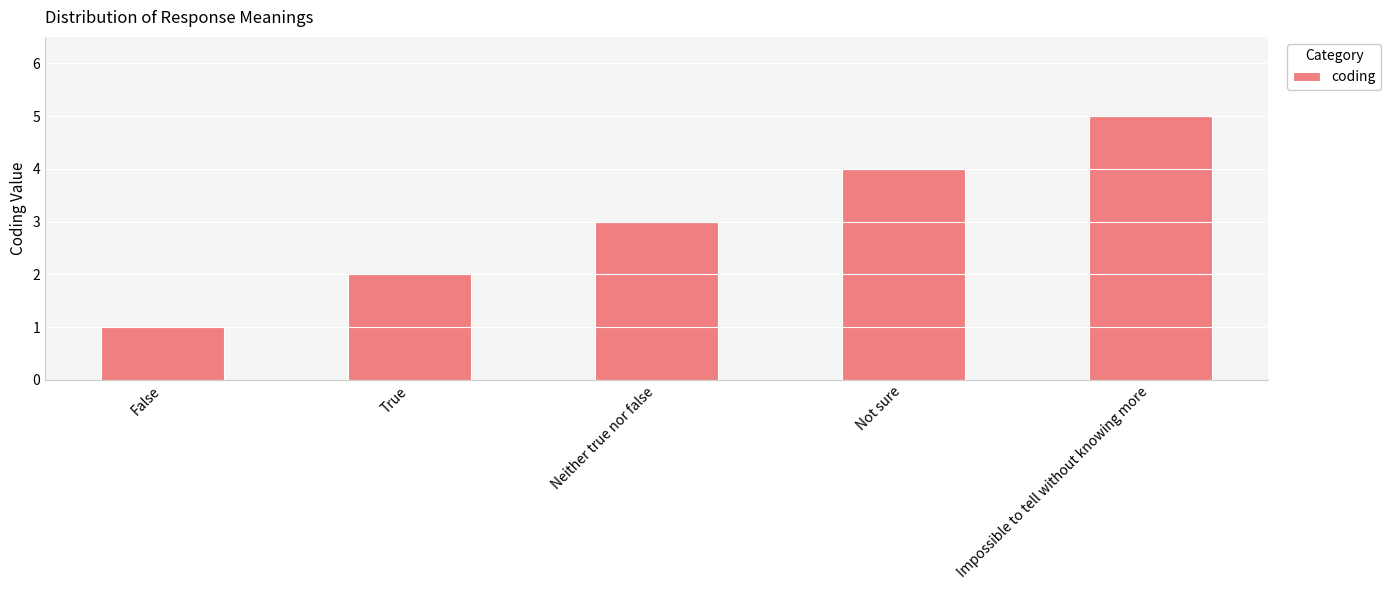

Count the number of categories in the chart.

5